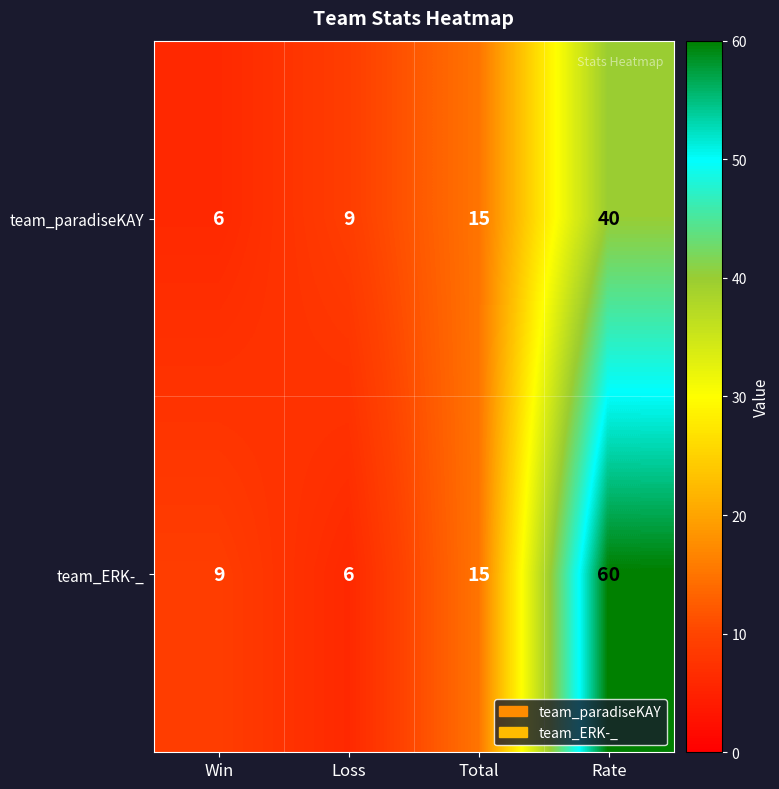

List the series in order of their peak value, lowest first.

team_paradiseKAY, team_ERK-_